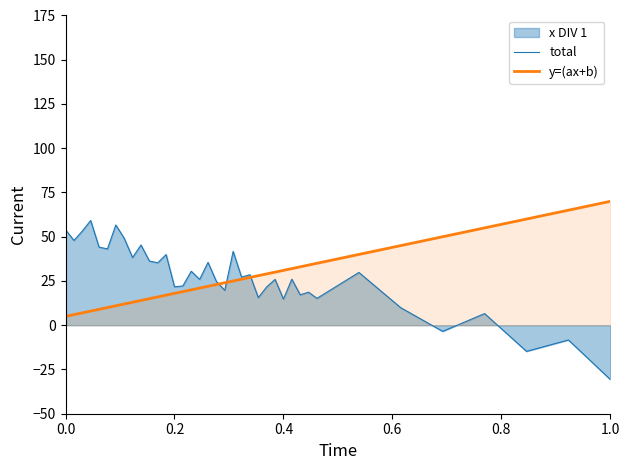

How many data points in y=(ax+b) are above 24?

18